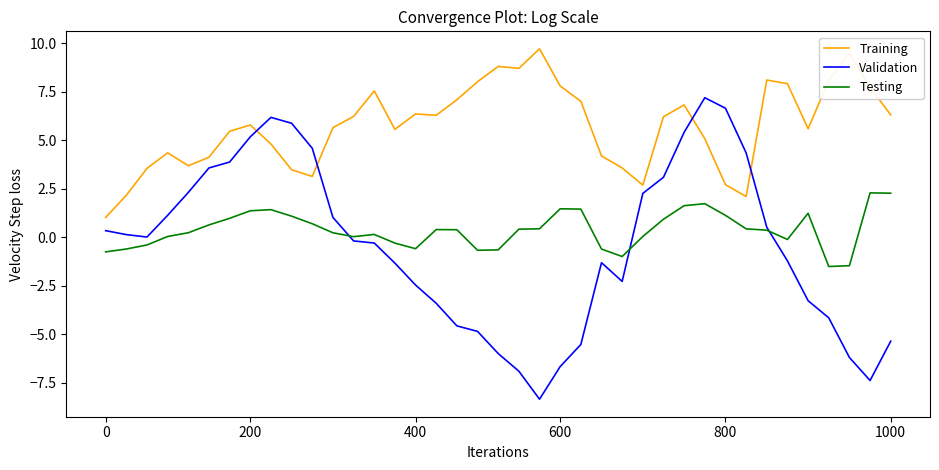

Which series has the widest spread of values?

Validation